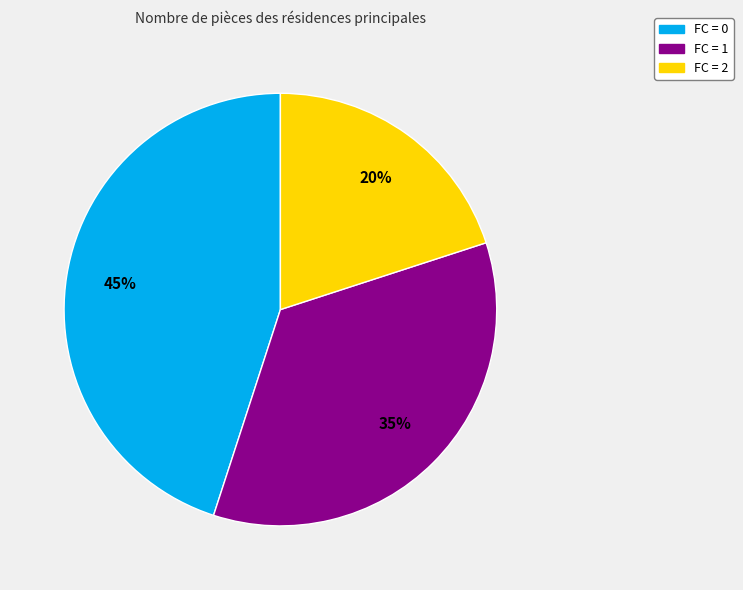

To the nearest percent, what is the difference between the largest and smallest slice percentages?

25%